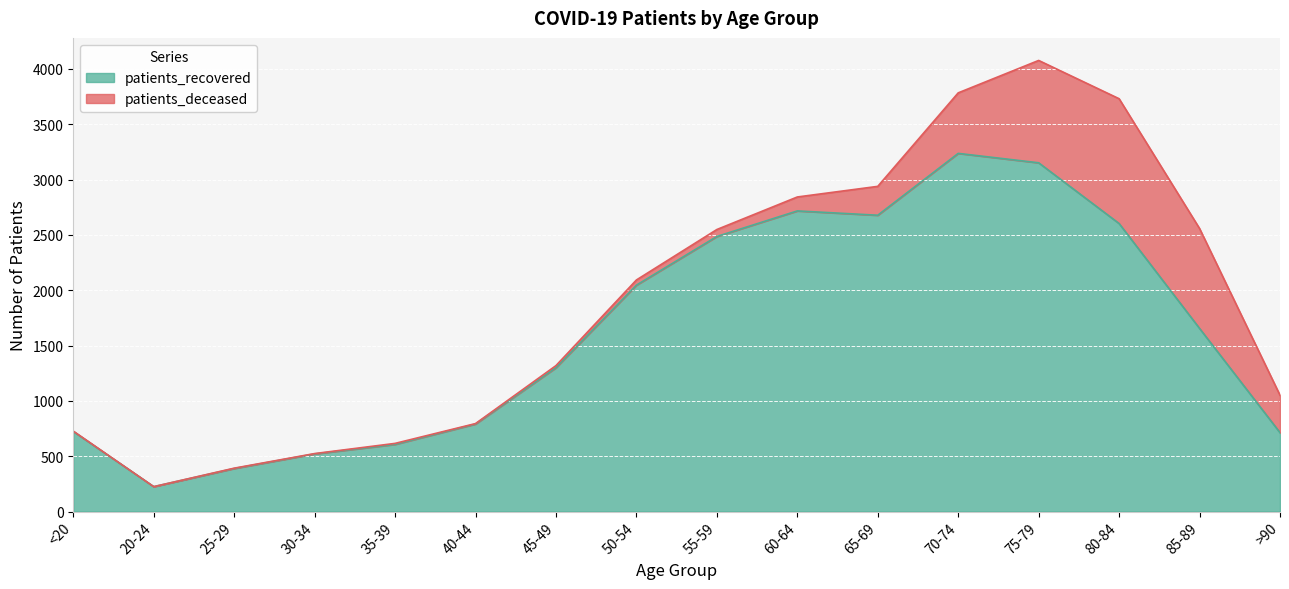

What is the minimum value shown in the chart?

225